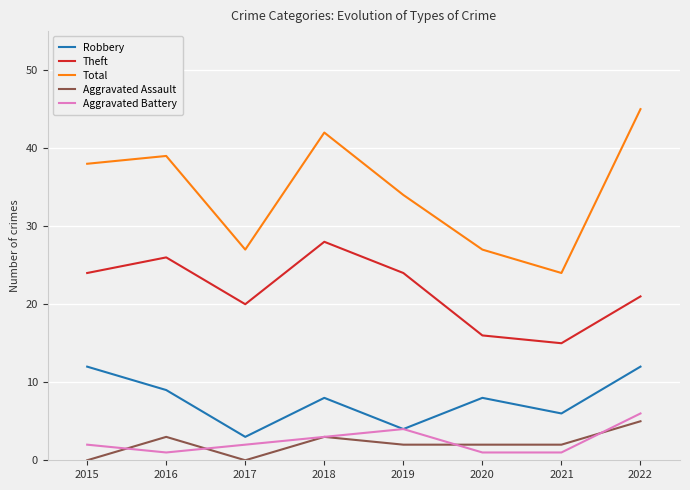

Which series changed the most between 2015 and 2019?

Robbery